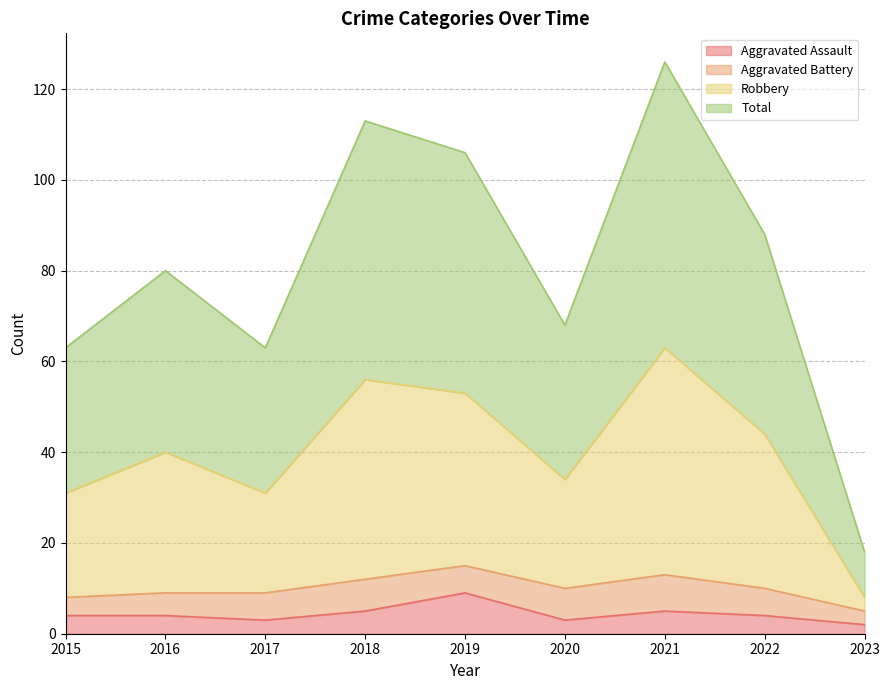

What is the maximum value for Aggravated Assault?

9